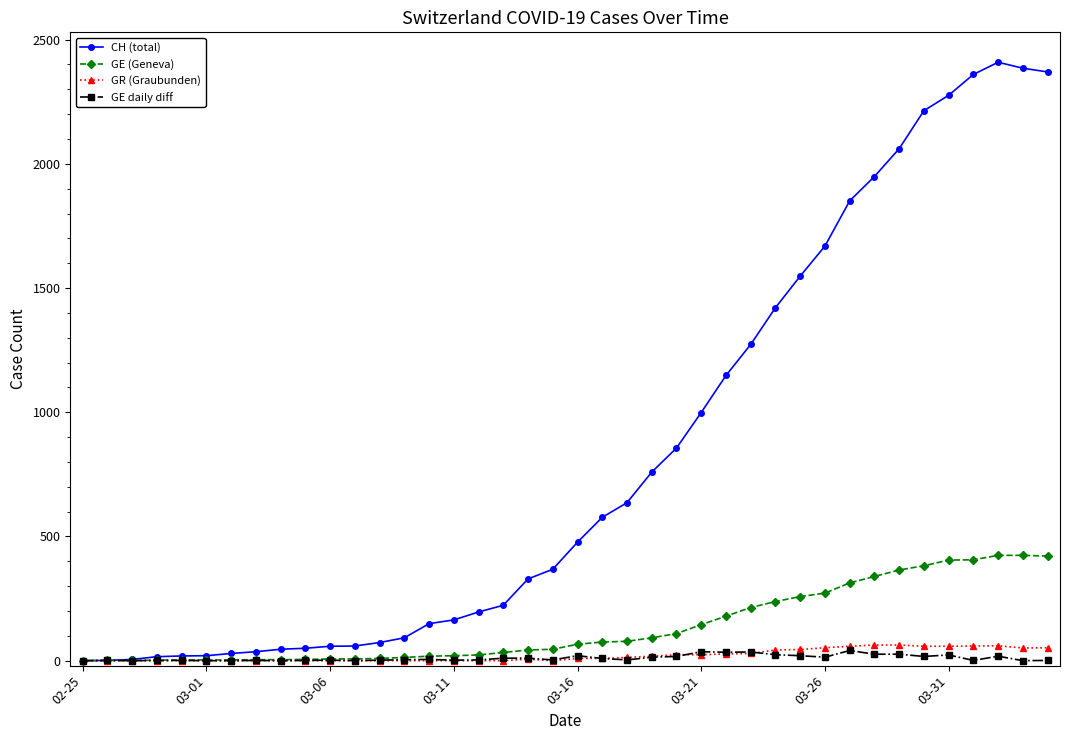

At how many categories does at least one series exceed 2033?

7